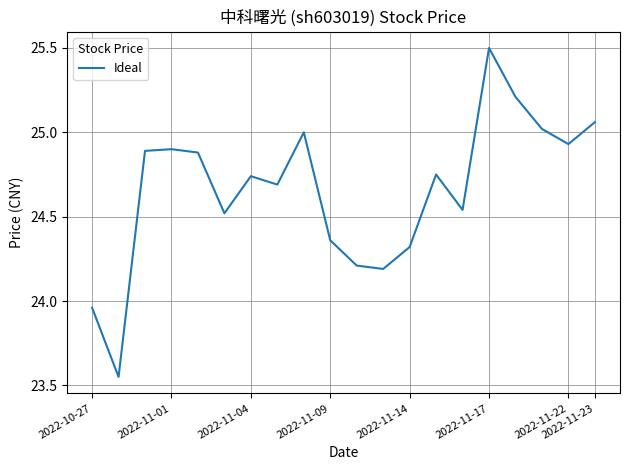

What is the maximum value shown in the chart?

25.5